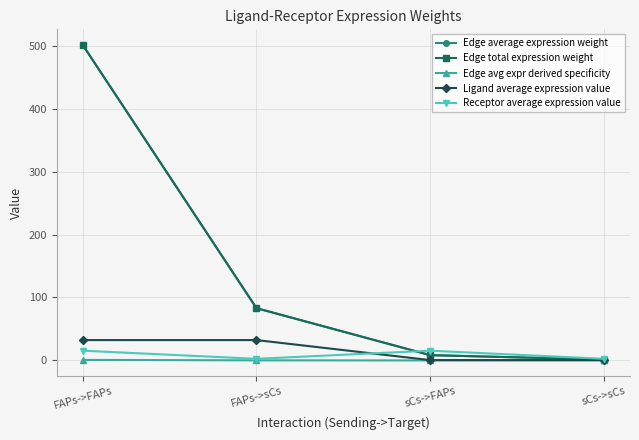

Does the chart have visible grid lines?

Yes